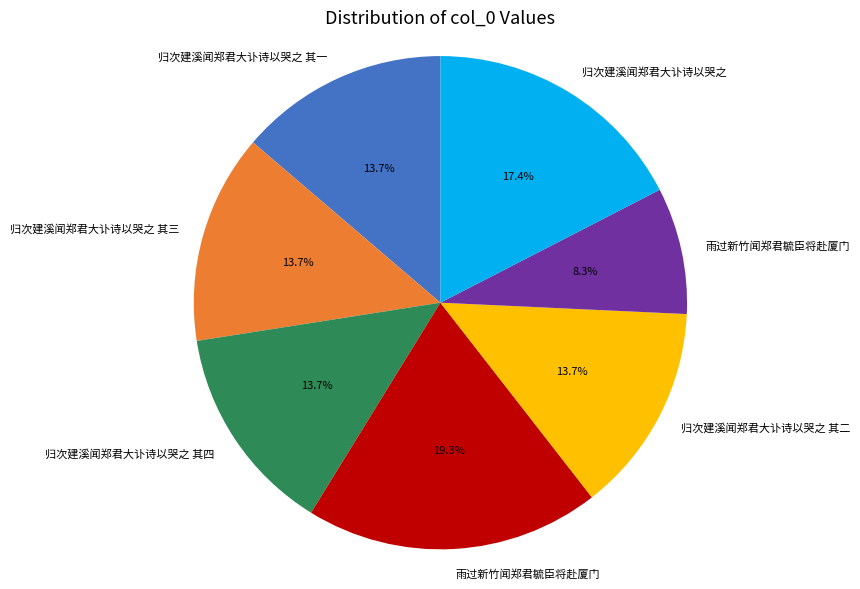

Is there a majority slice in this chart?

No